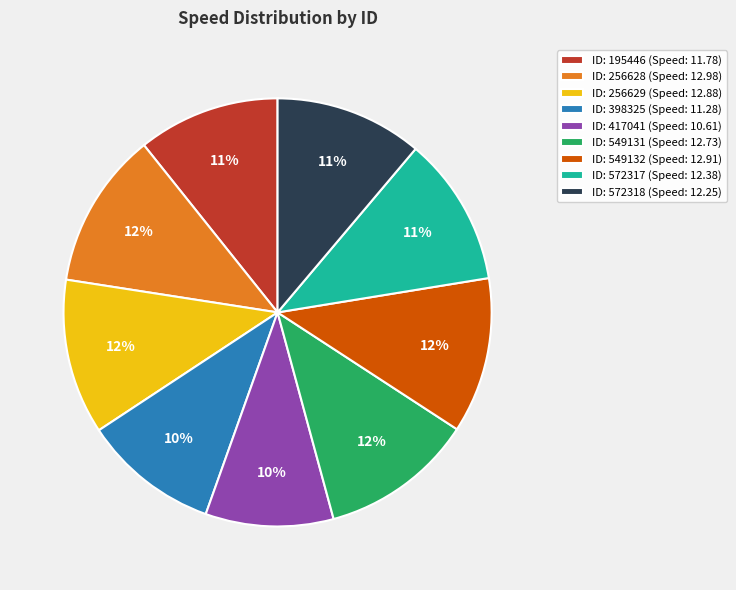

Is it true that ID: 549131 (Speed: 12.73) is 1% of the pie?

False